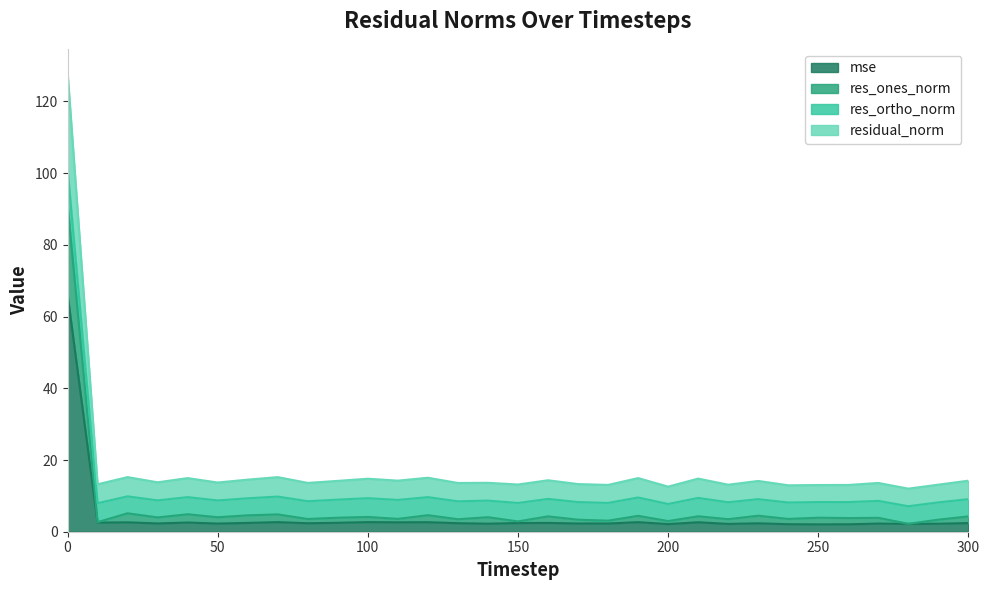

What is the average value of the residual_norm series?

17.5